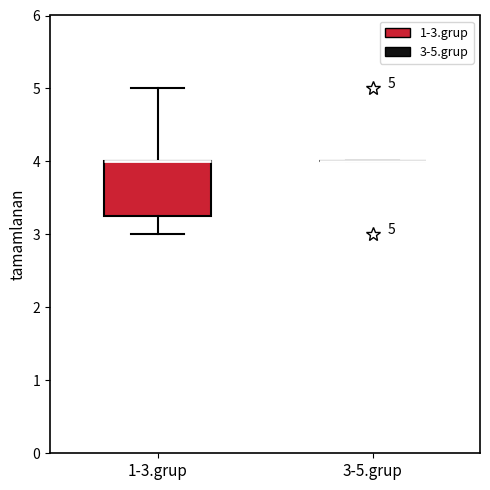

Which box is the tallest, from its lower edge to its upper edge?

1-3.grup